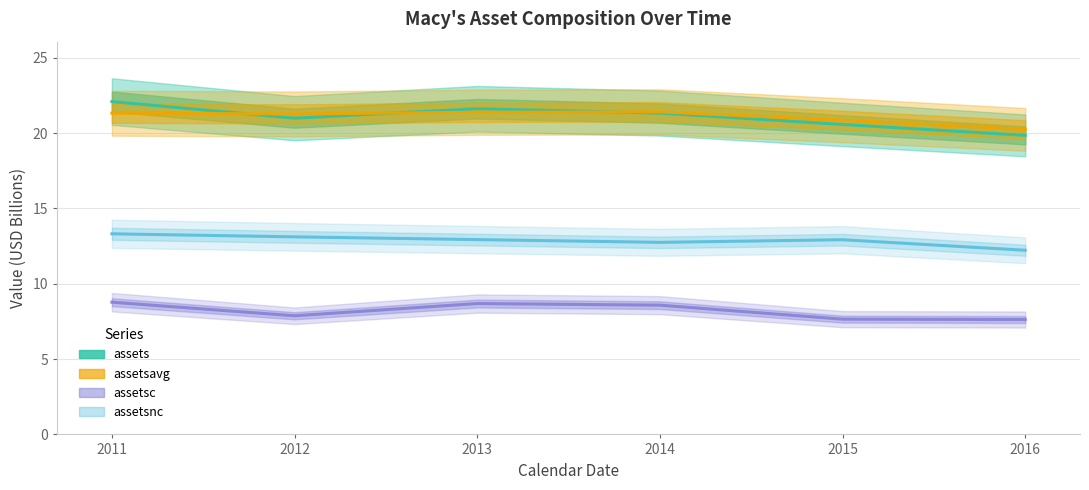

Is it true that assetsnc equals 12.9 at 2015?

True